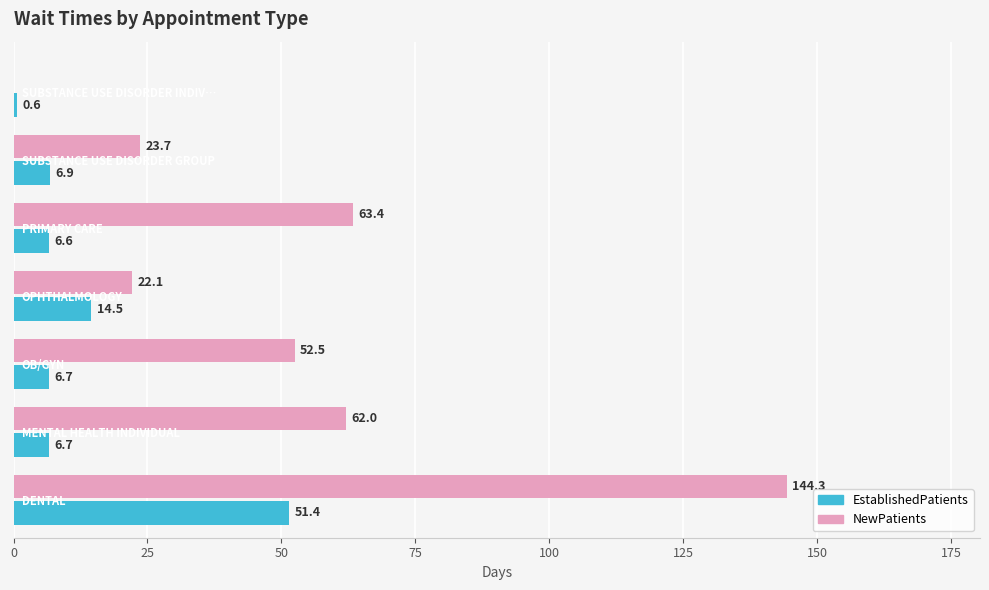

Which series has the largest total across all categories?

NewPatients